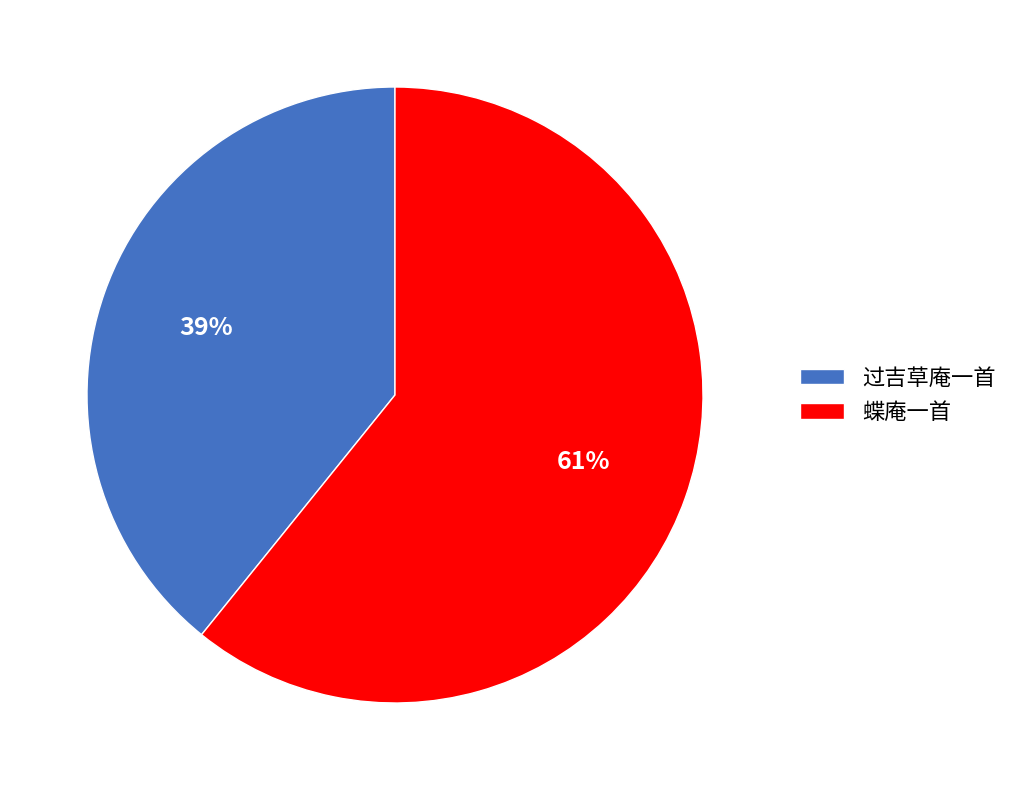

Is there any slice that represents more than half of the pie?

Yes